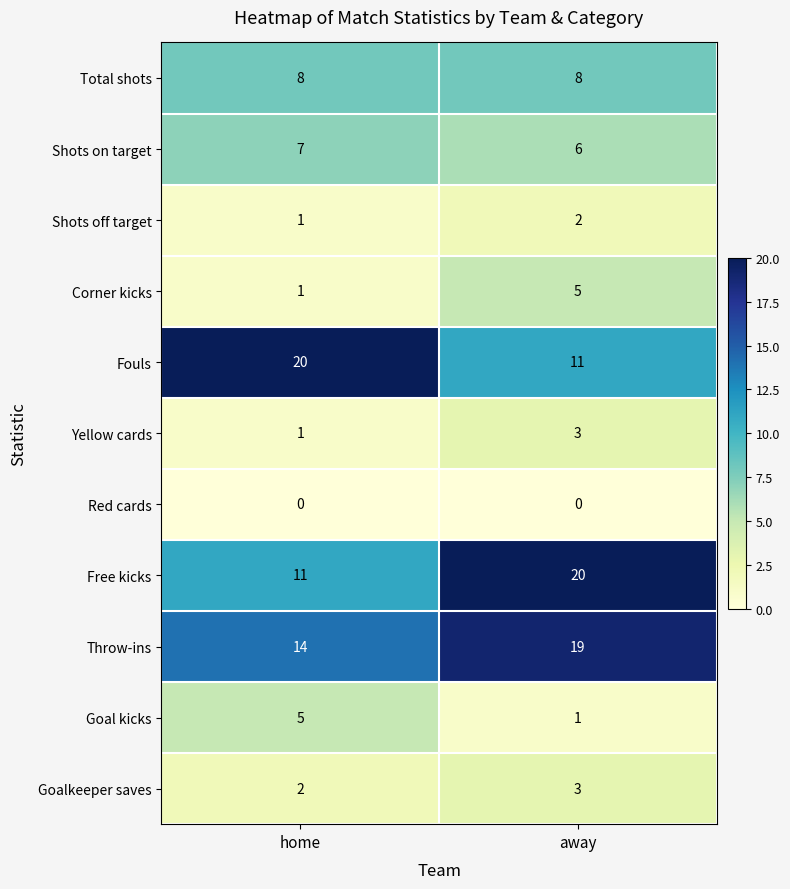

At which label does Goalkeeper saves reach its peak?

away